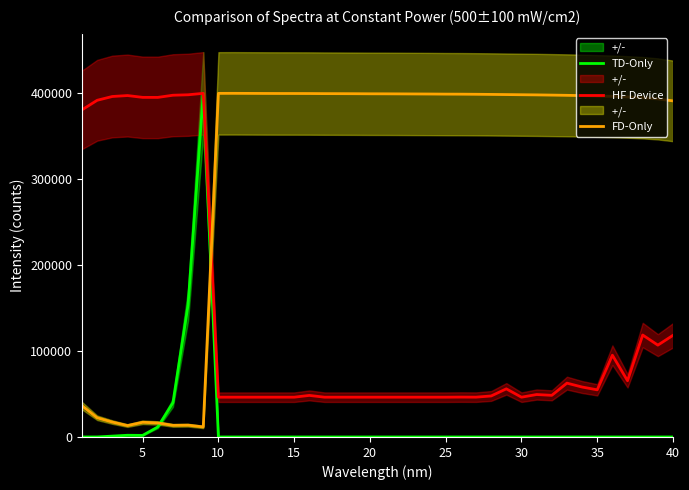

List the series in order of their peak value, highest first.

TD-Only, HF Device, FD-Only